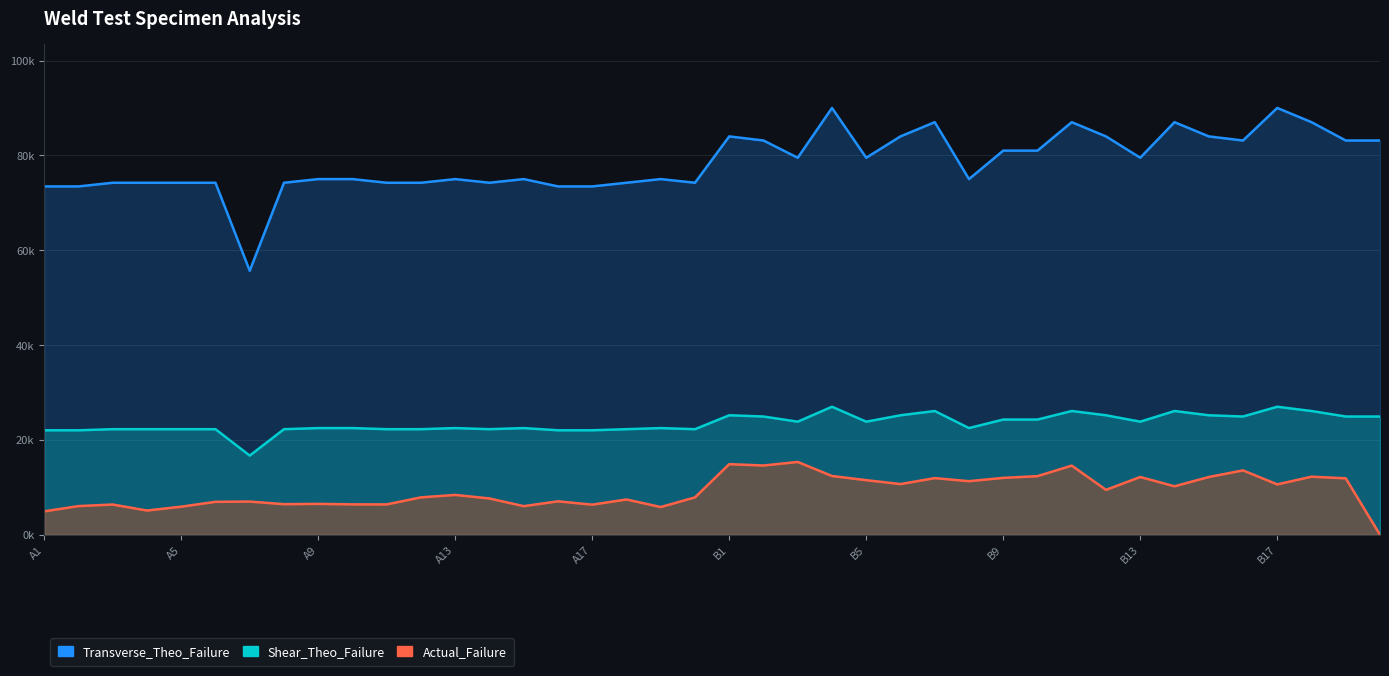

Count the number of data series in this chart.

3